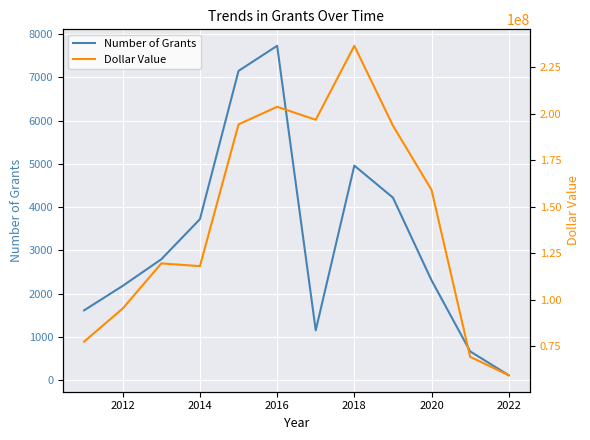

True or false: Number of Grants has a value of 114 at 2022.

True